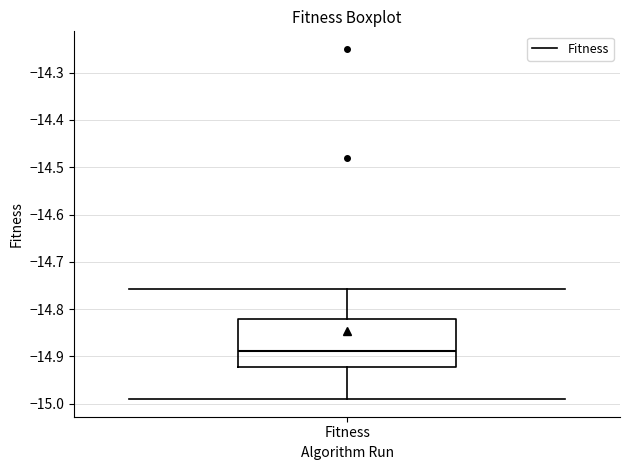

Transcribe this box plot: give where the median line is, the range the box spans, and where the two whiskers end, as read against the y-axis. The values are not printed on the chart, so give them approximately, as read against the axis.

median -14.89, box -14.92 to -14.82, whiskers -14.99 to -14.76